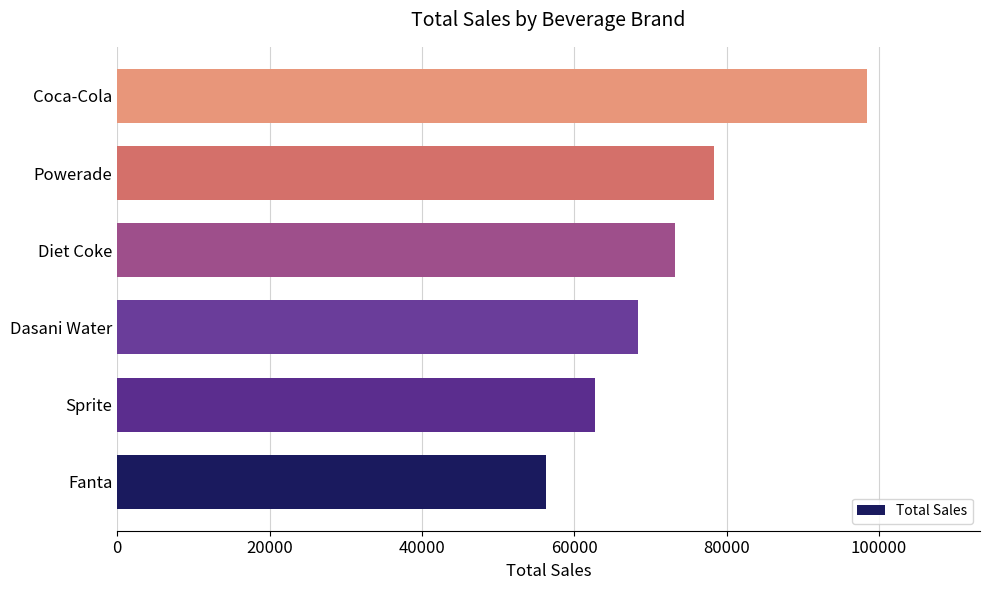

The chart shows a value of 30411.4 at Diet Coke. True or false?

False